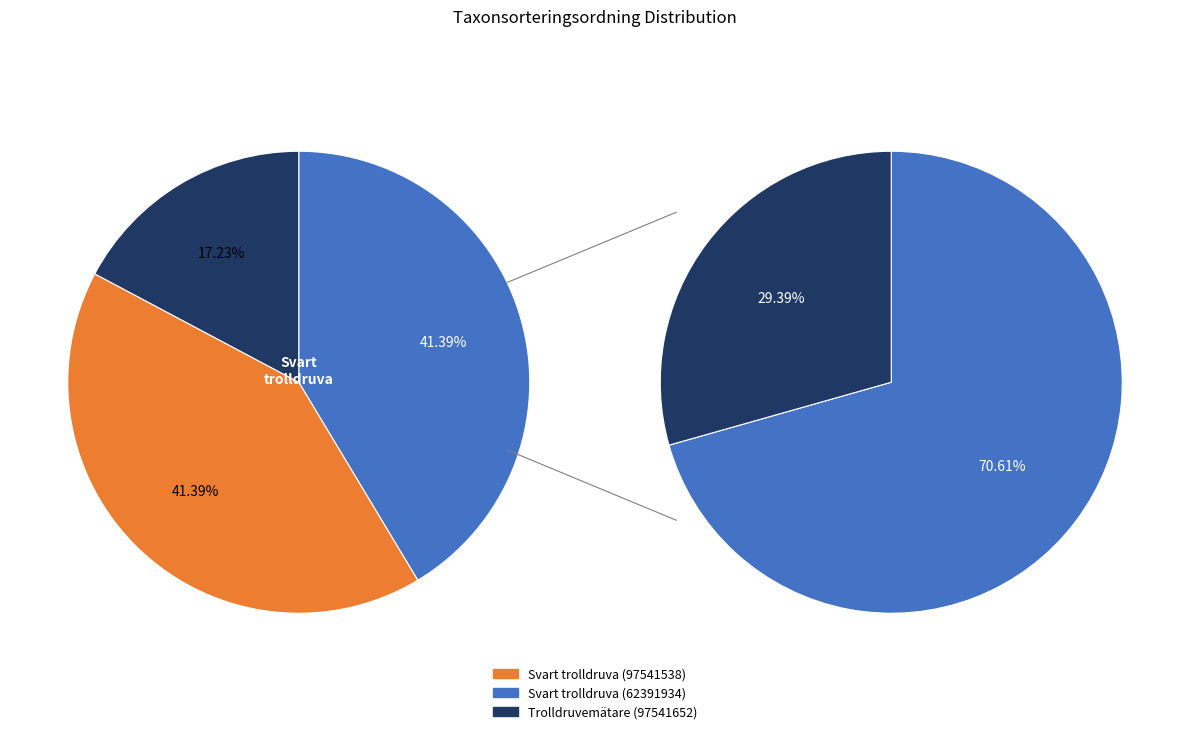

Approximately how many times larger is the value at Svart trolldruva (62391934) compared to Trolldruvemätare (97541652)?

2.4